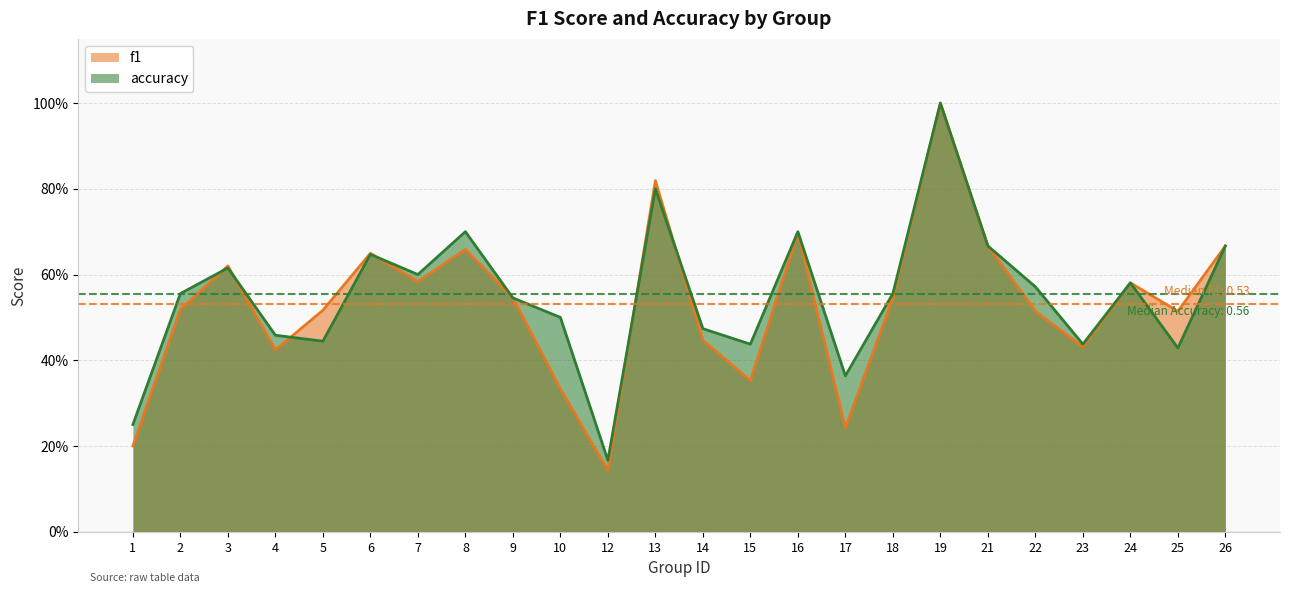

True or false: f1 has a value of 0.2 at 1.

True